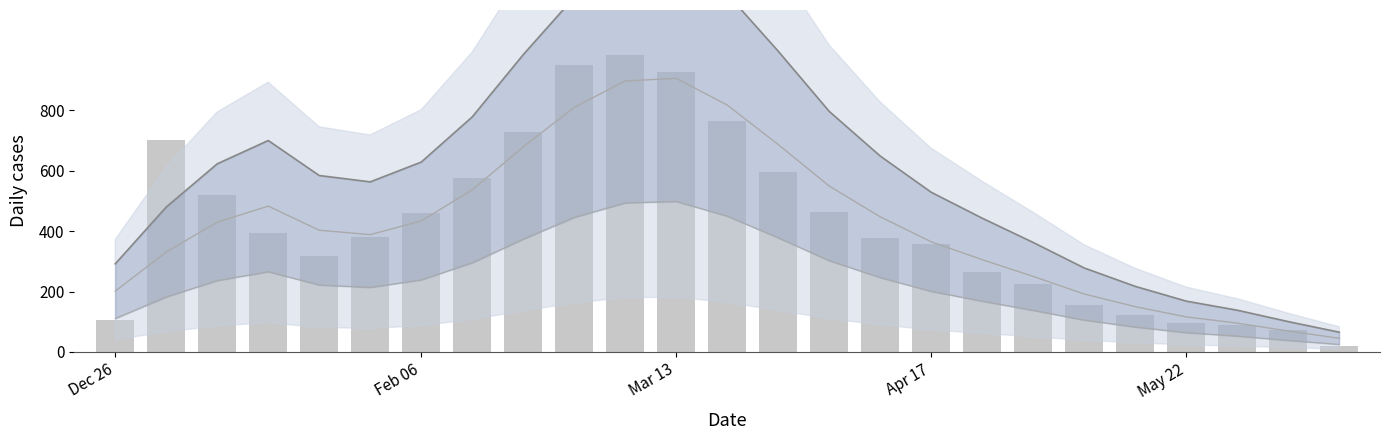

What is the smallest value displayed?

19.0